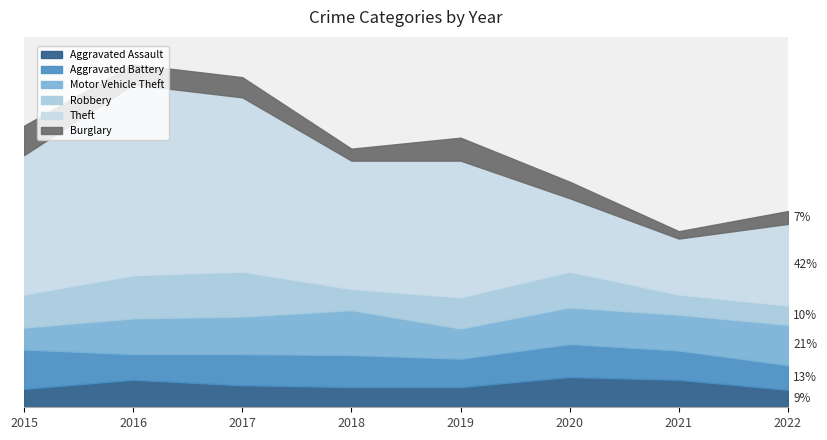

True or false: Theft has a value of 61 at 2021.

True